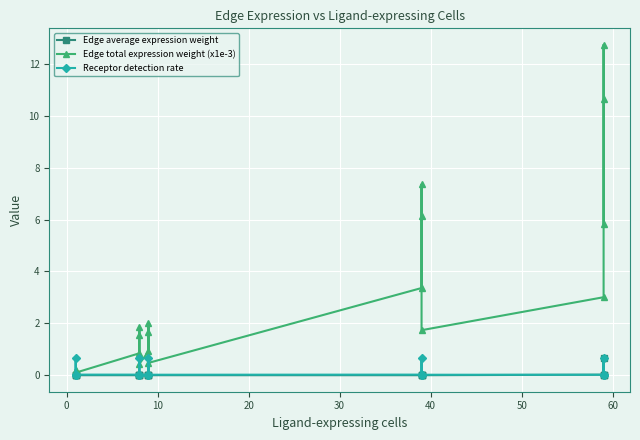

What is the difference between the second highest and second lowest values in the Receptor detection rate series?

0.6